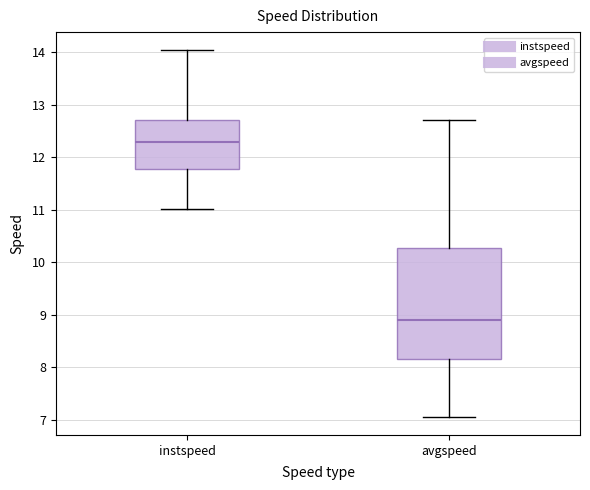

Comparing the boxes themselves (not the whiskers), which one is the tallest?

avgspeed